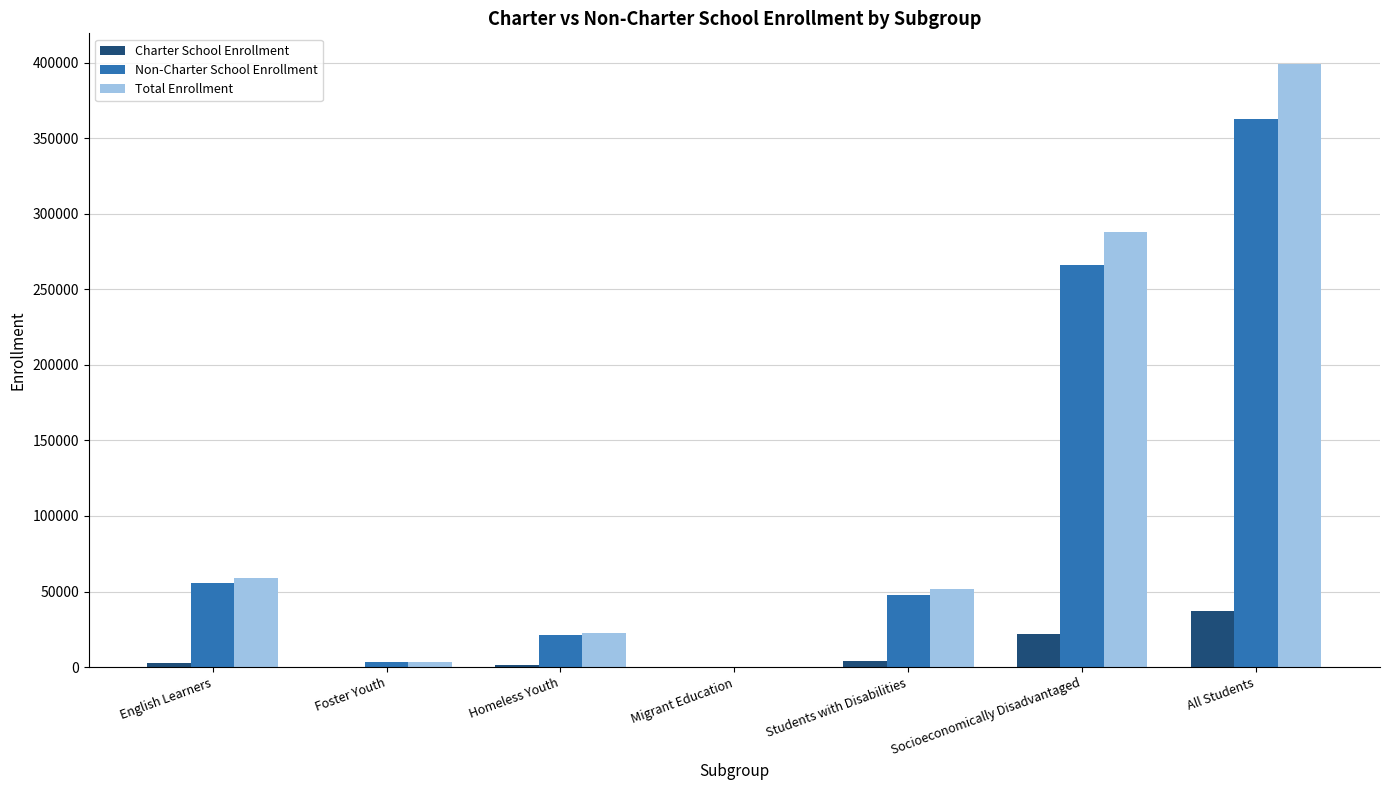

At which category does the chart reach its peak across all series?

All Students